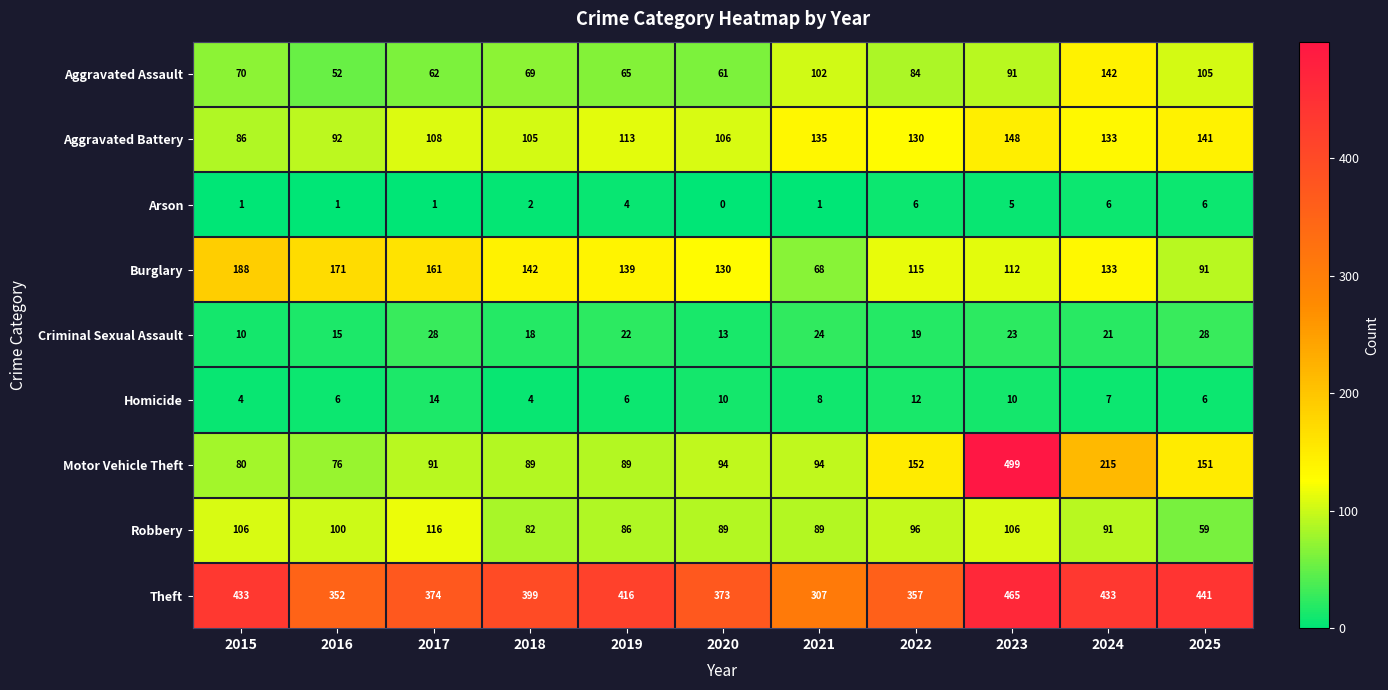

How many values in the Criminal Sexual Assault series are below 21?

5